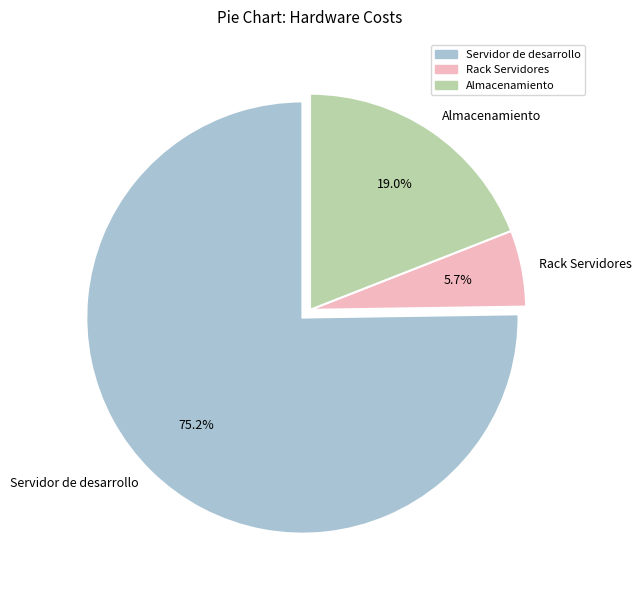

How many segments does this pie chart have?

3